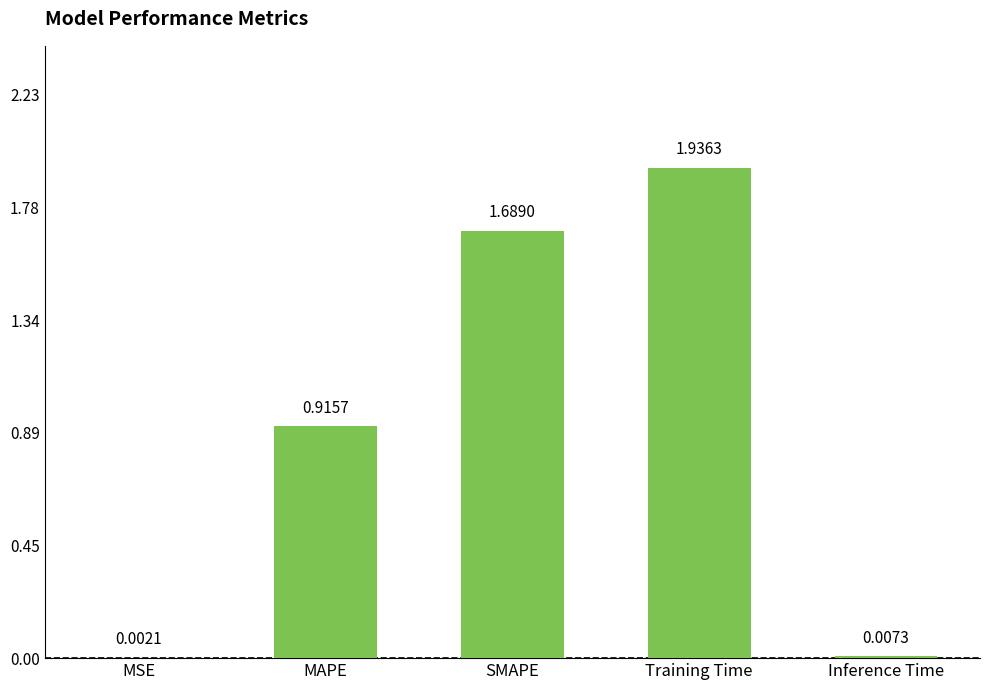

The chart shows a value of 3.4 at Training Time. True or false?

False